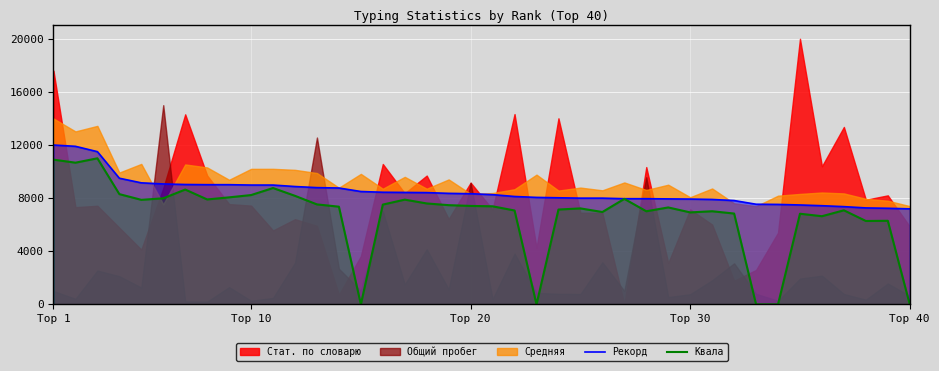

True or false: Рекорд and Квала cross at least once.

False